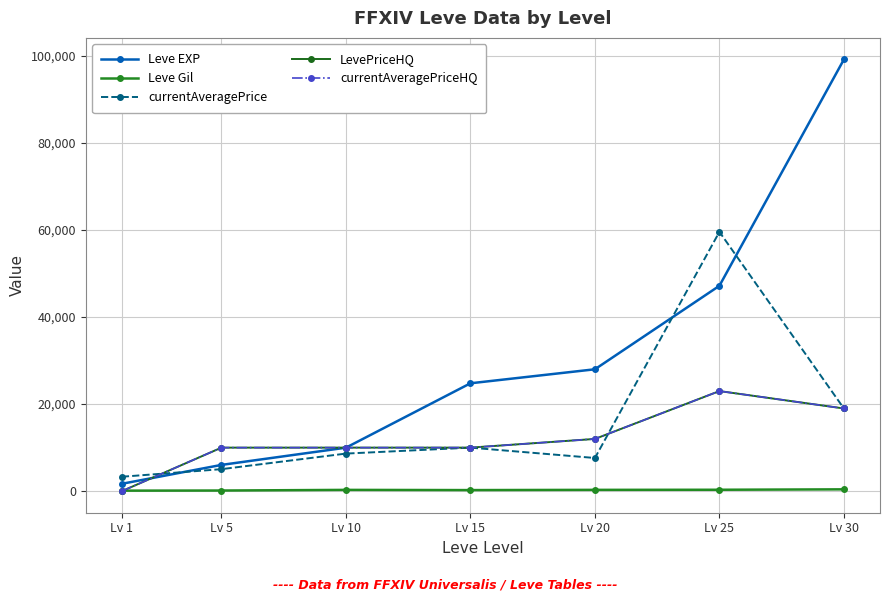

Which category has the highest value across all series?

Lv 30